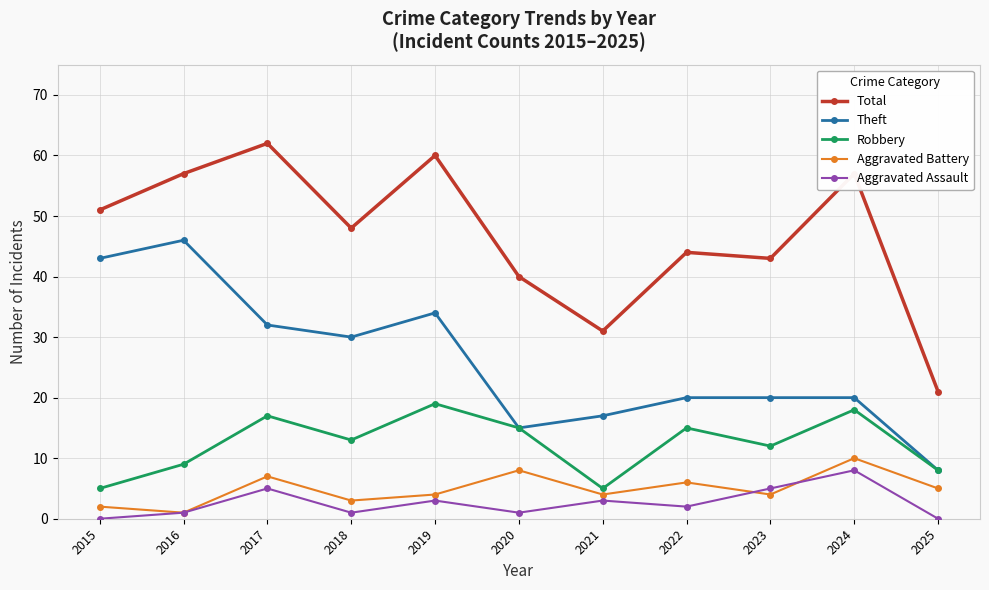

What is the difference between the Theft values at 2016 and 2019?

12